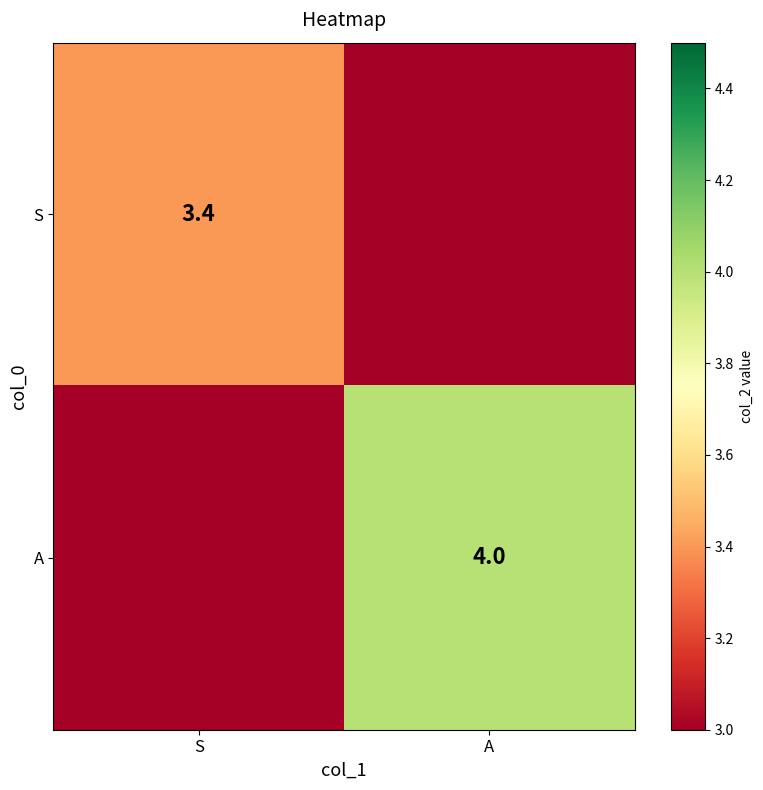

The value of S at S is 3.4. True or false?

True